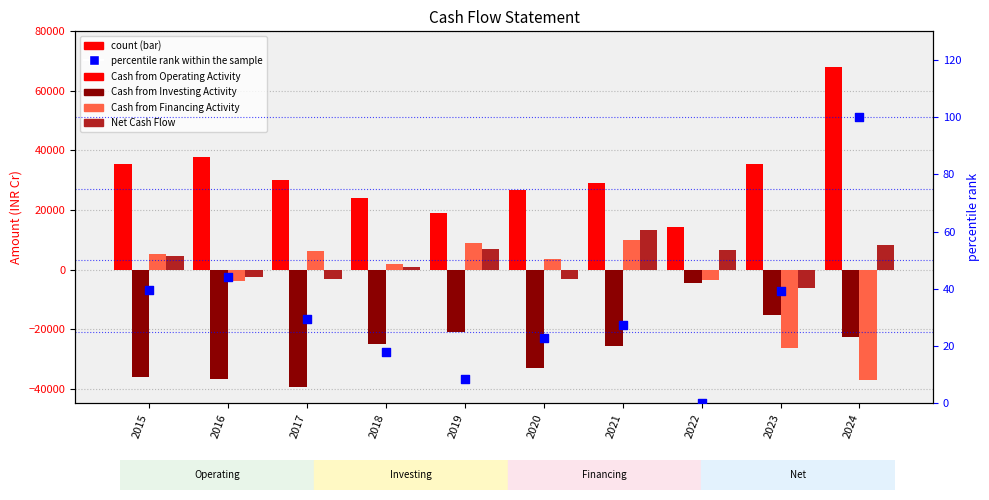

Which series has the largest Y range (max minus min)?

Cash from Operating Activity